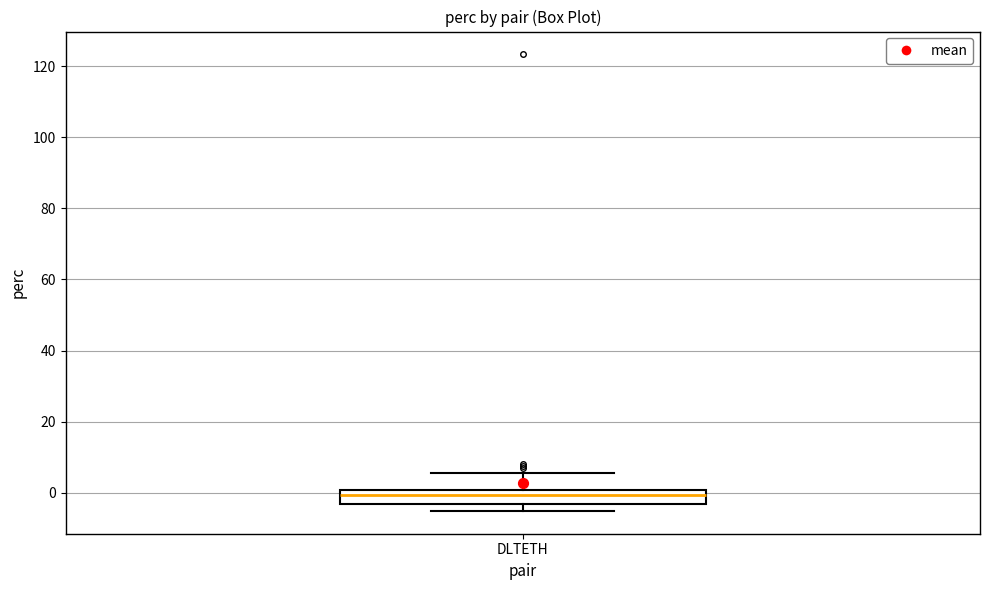

Read this box plot against the y-axis: the position of the median line, the range covered by the box, and the ends of both whiskers. The values are not printed on the chart, so give them approximately, as read against the axis.

median 0 (just below the box's upper edge), box -4 to 0, whiskers -6 to 6